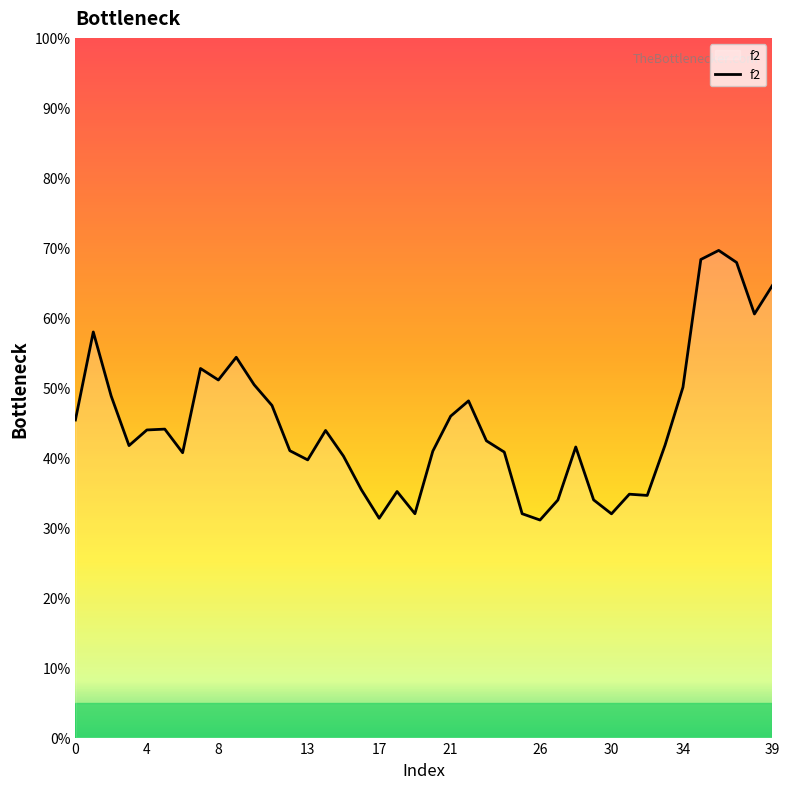

What is the minimum value shown in the chart?

31.1